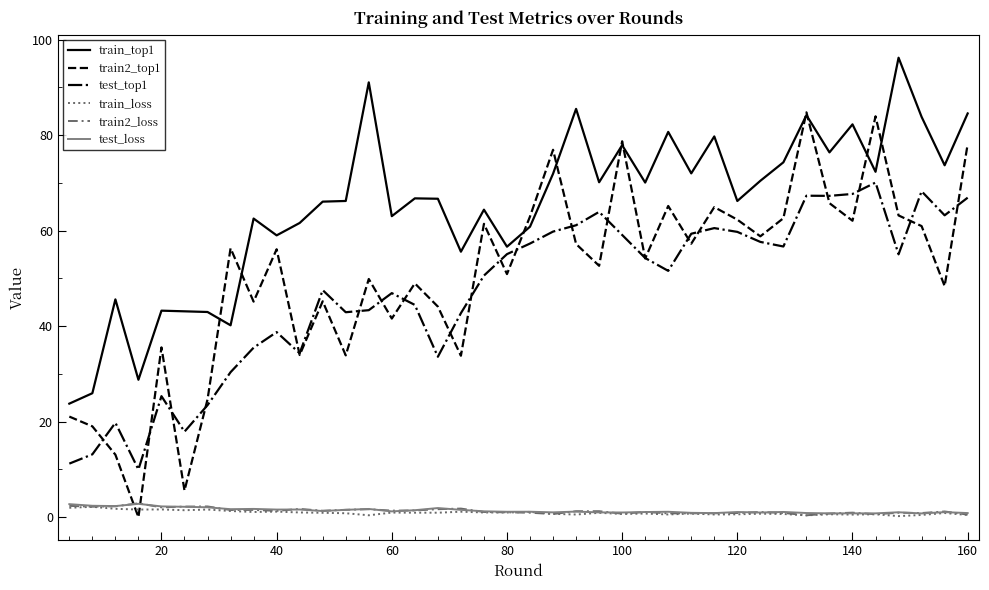

True or false: test_top1 and test_loss intersect in this chart.

False